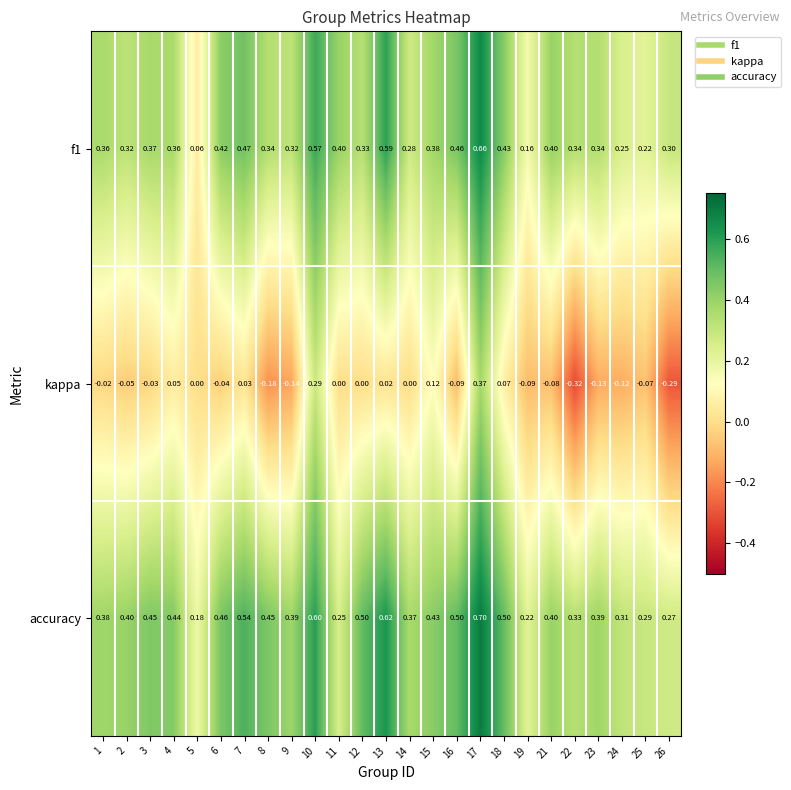

Which series has the largest total across all categories?

accuracy